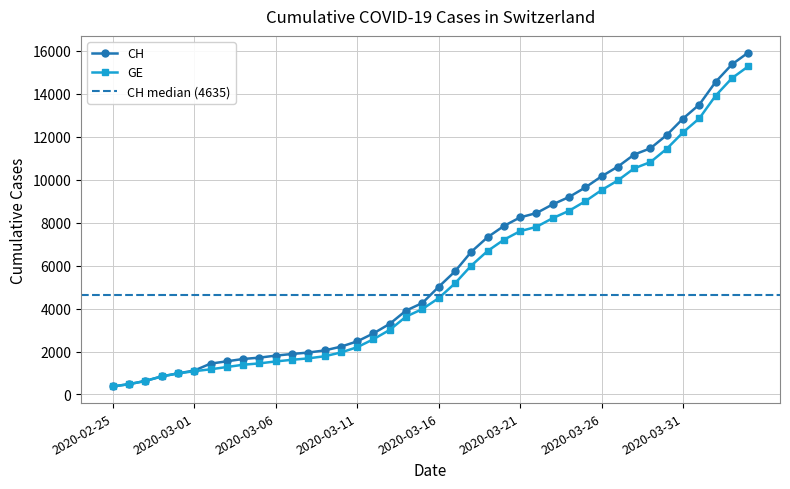

Read the GE value at 2020-03-09.

1780